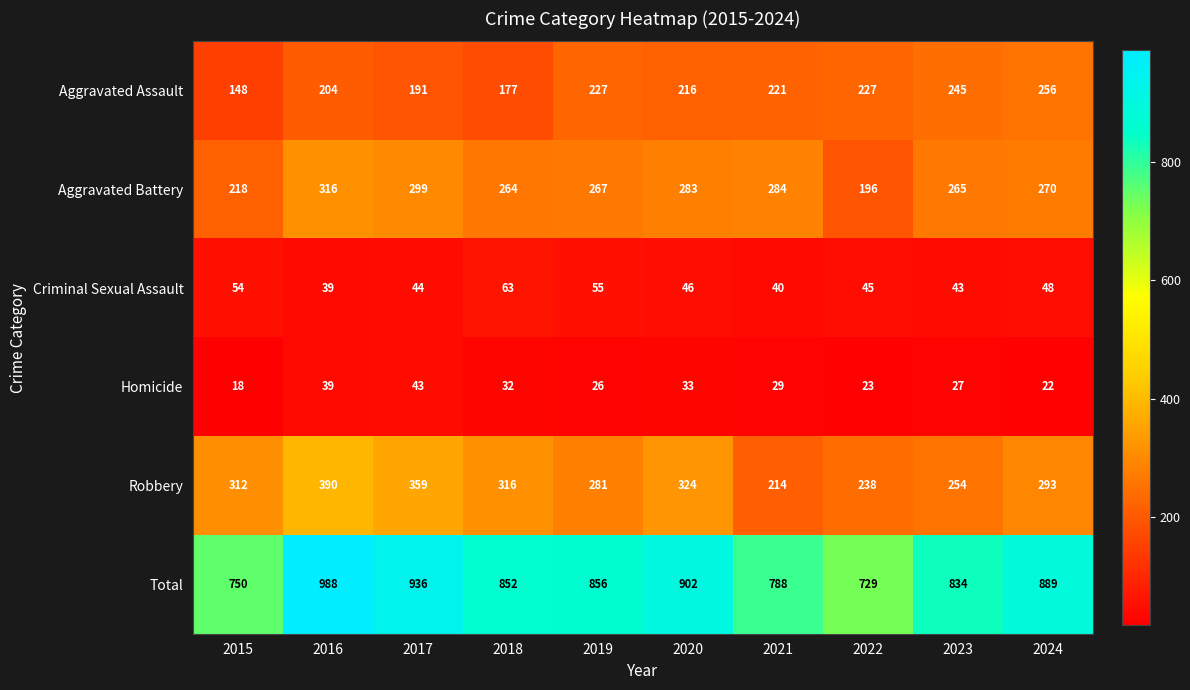

Read the Aggravated Assault value at 2022.

227